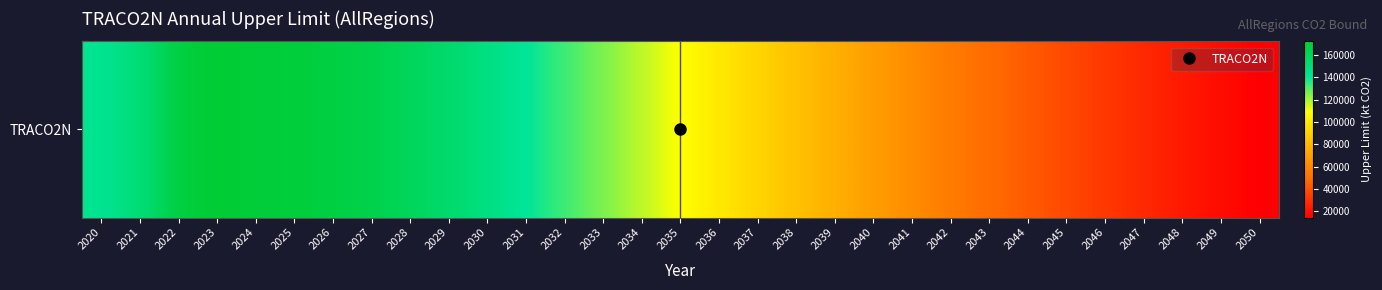

How many data points are less than 108998?

15